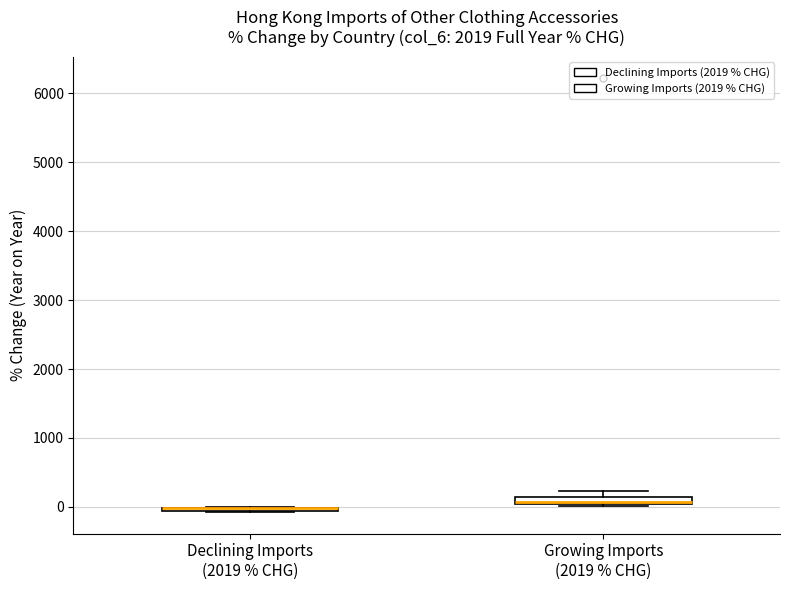

Where is the lower edge of the box for Growing Imports (2019 % CHG) on the y-axis? The values are not printed on the chart, so give them approximately, as read against the axis.

0